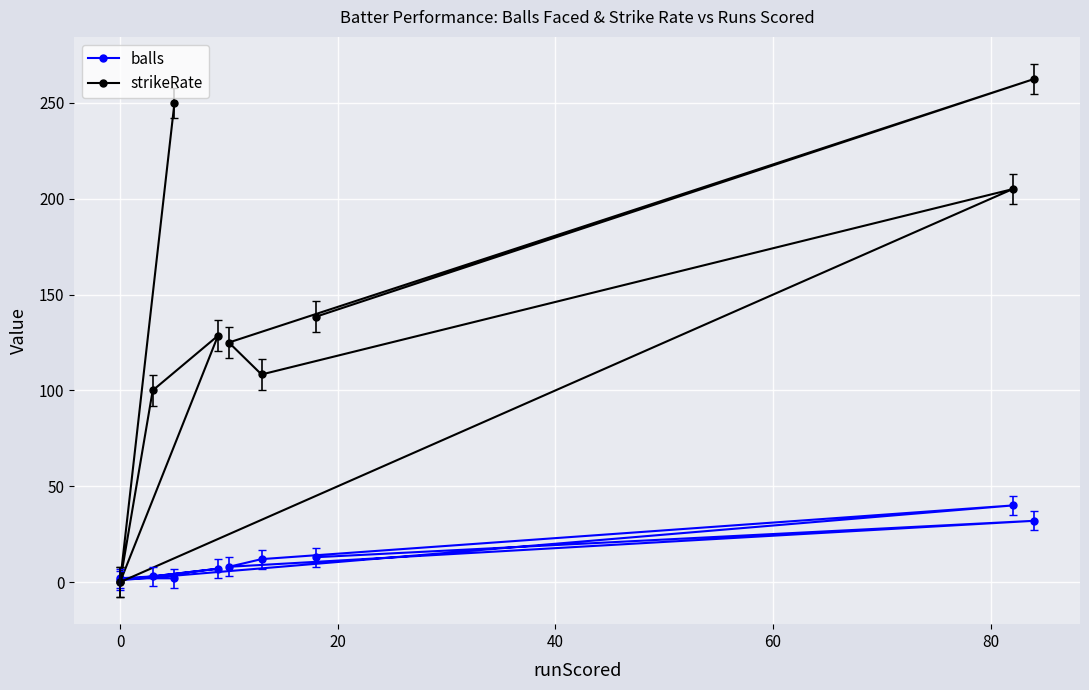

True or false: strikeRate has more than 1 points higher than both neighbors.

True